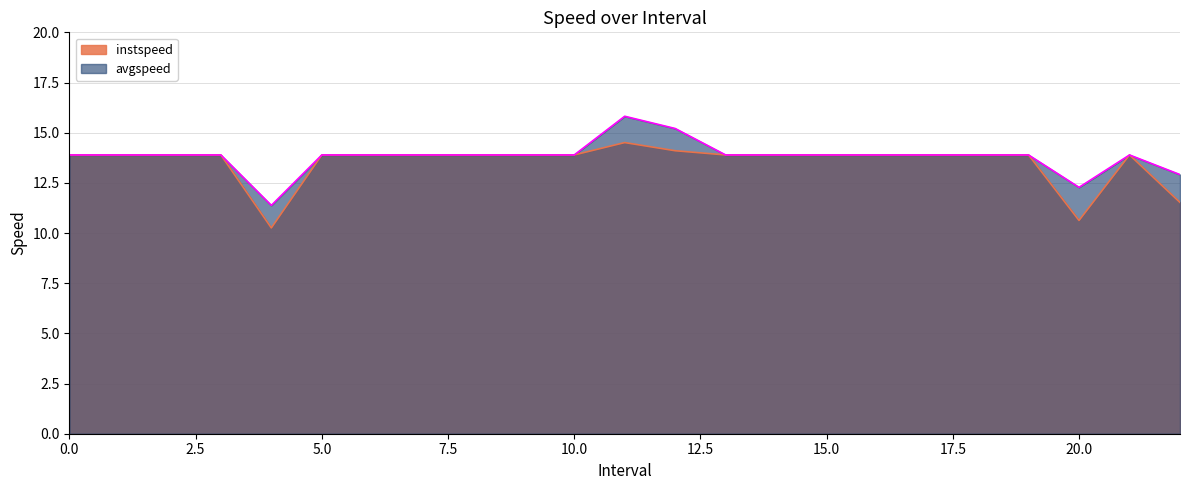

At how many categories does at least one series exceed 11?

23